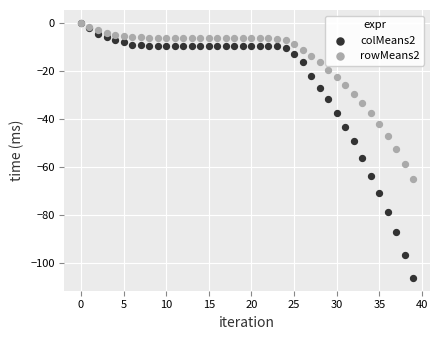

What are all the series names shown in the legend?

colMeans2, rowMeans2